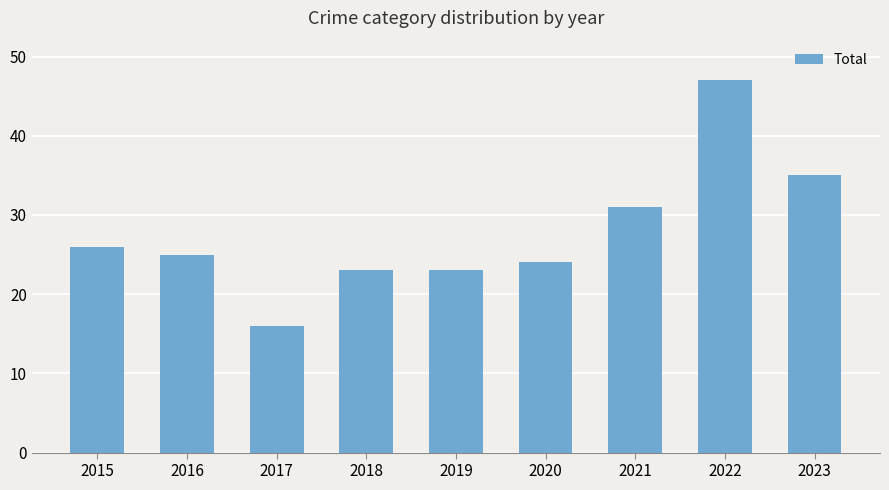

Read the value at 2019, to the nearest 5.

25